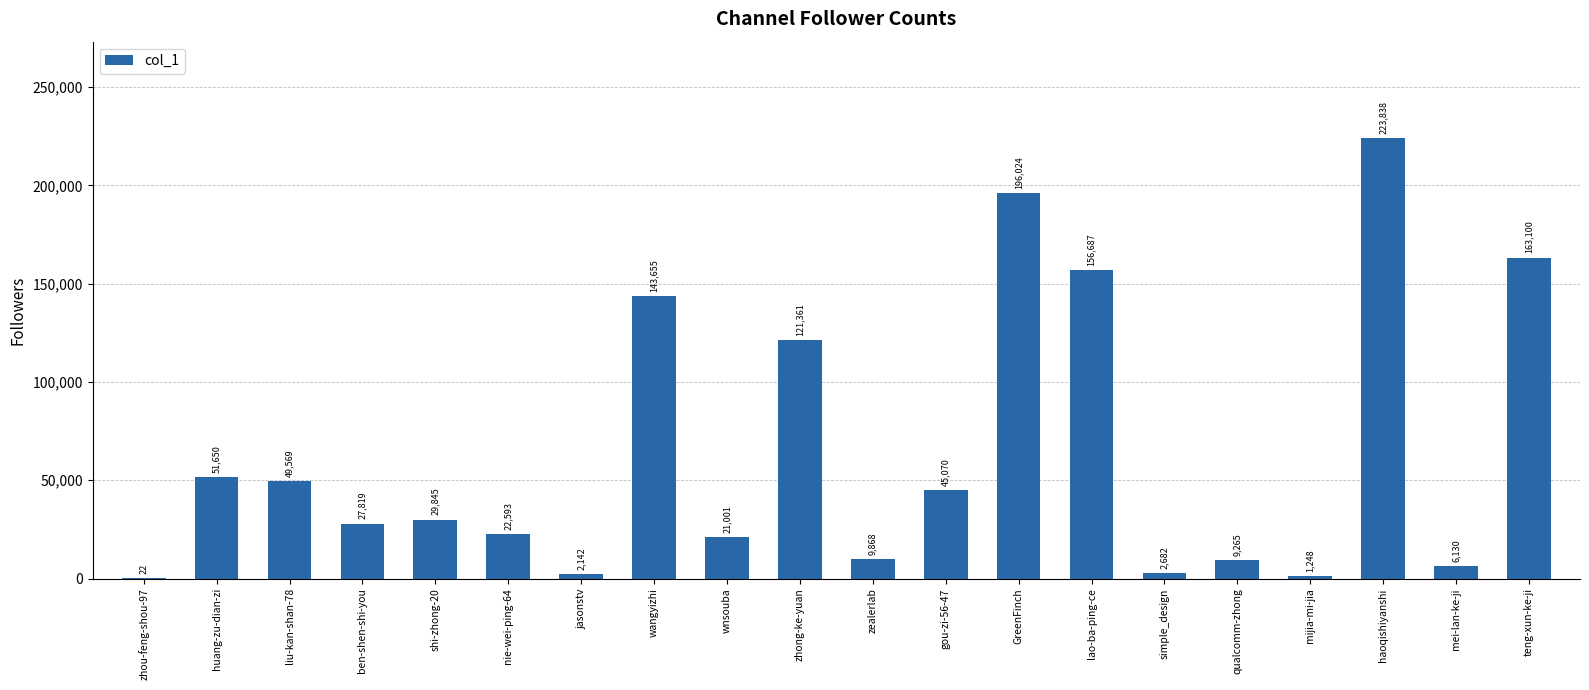

What is the sum of the values at huang-zu-dian-zi and wnsouba?

72651